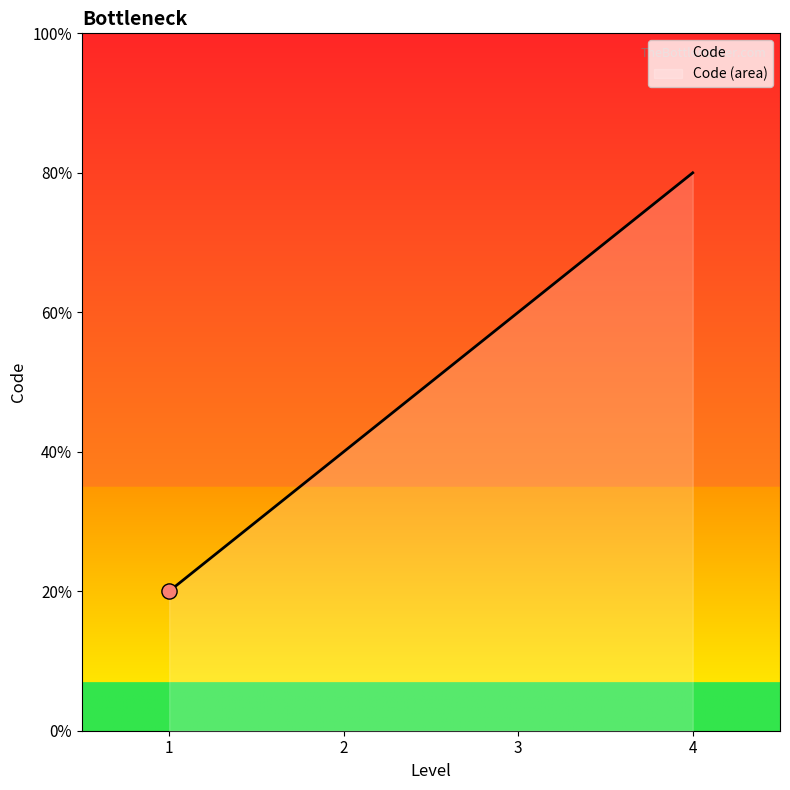

Which has a higher value, 2 or 4?

4